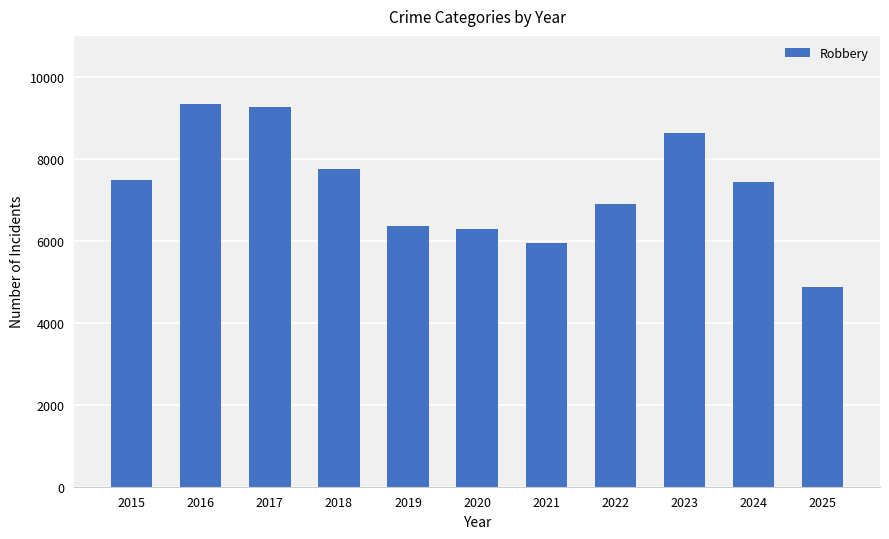

What is the maximum value shown in the chart?

9334